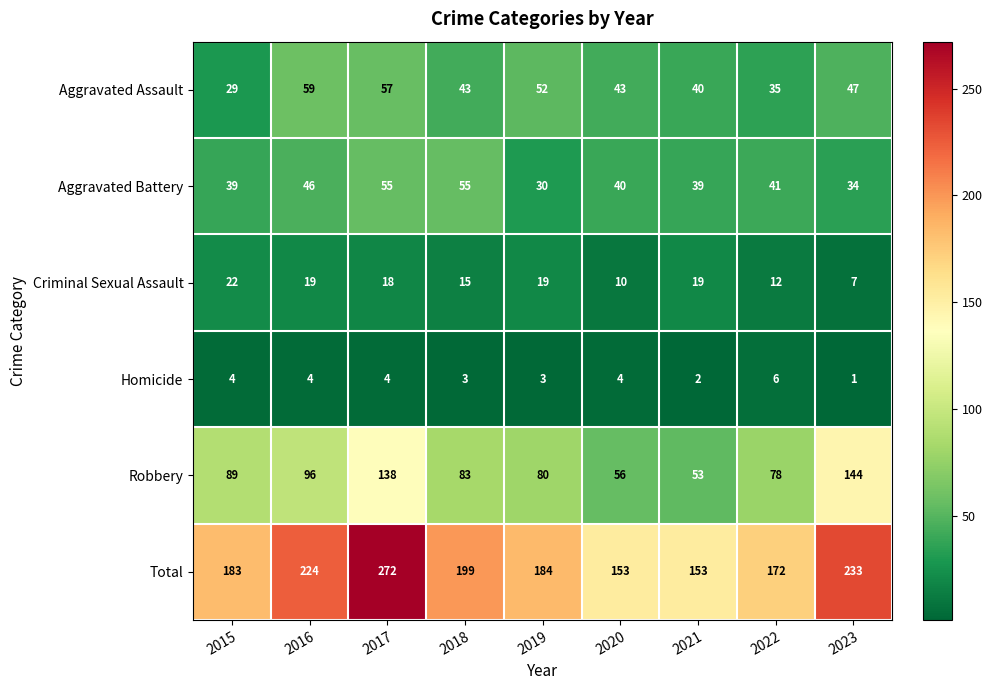

Count the number of data series in this chart.

6